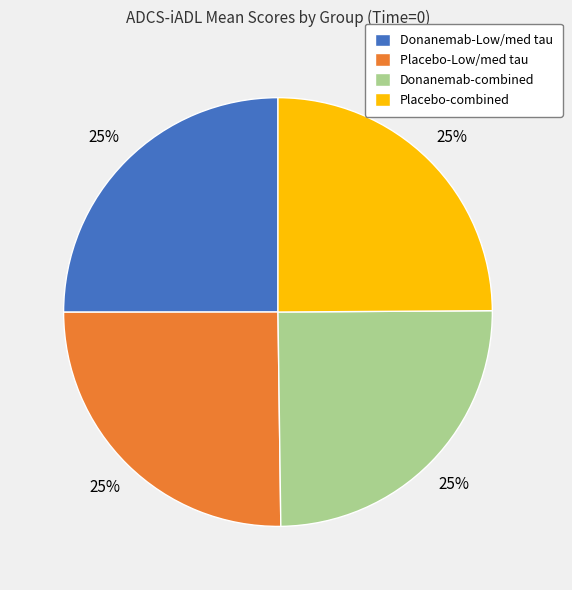

Approximately how many times larger is the value at Placebo-Low/med tau compared to Donanemab-Low/med tau?

1.0